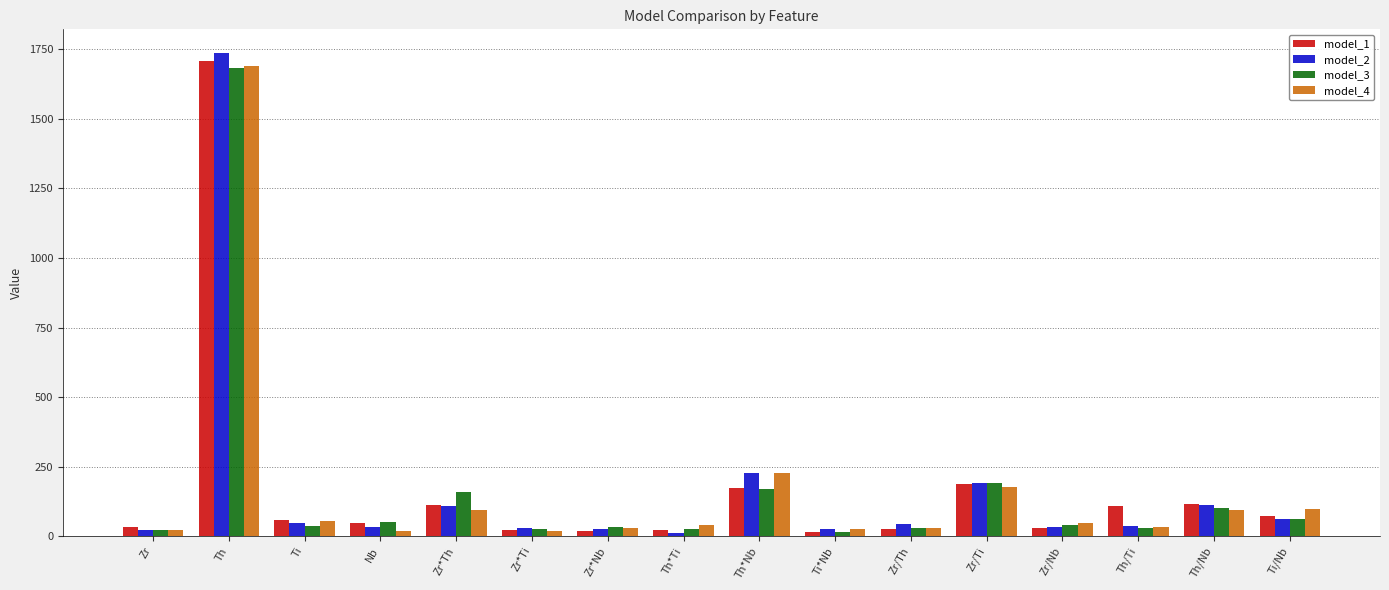

At how many categories does at least one series exceed 914?

1